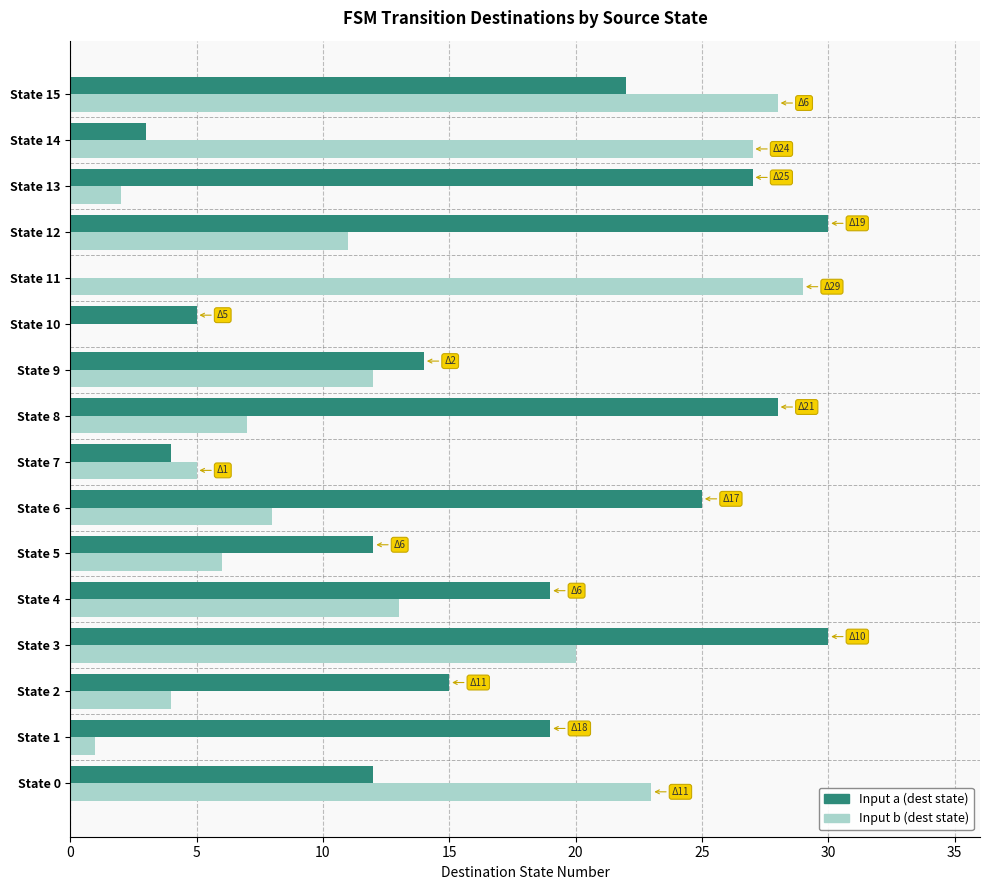

The Input a (dest state) series shows 20 at State 2. True or false?

False